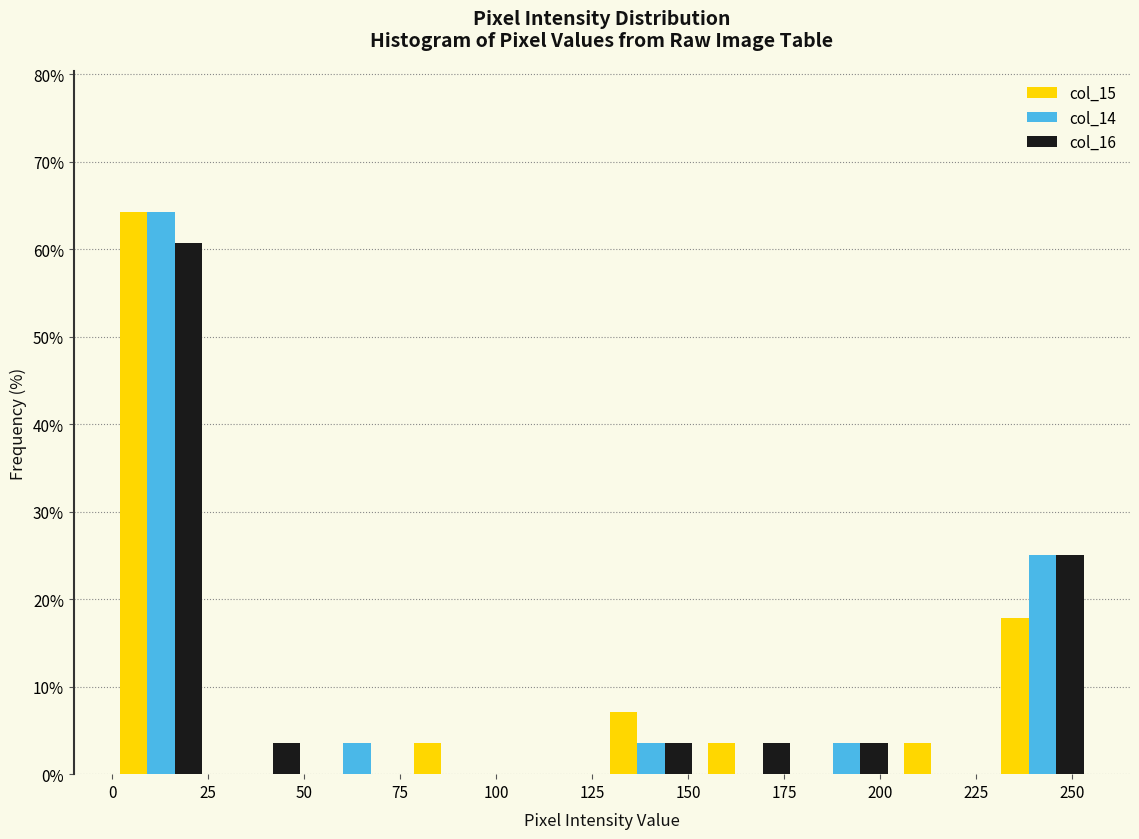

In the col_15 series, which range on the x-axis has the tallest bar?

0.0 to 25.5